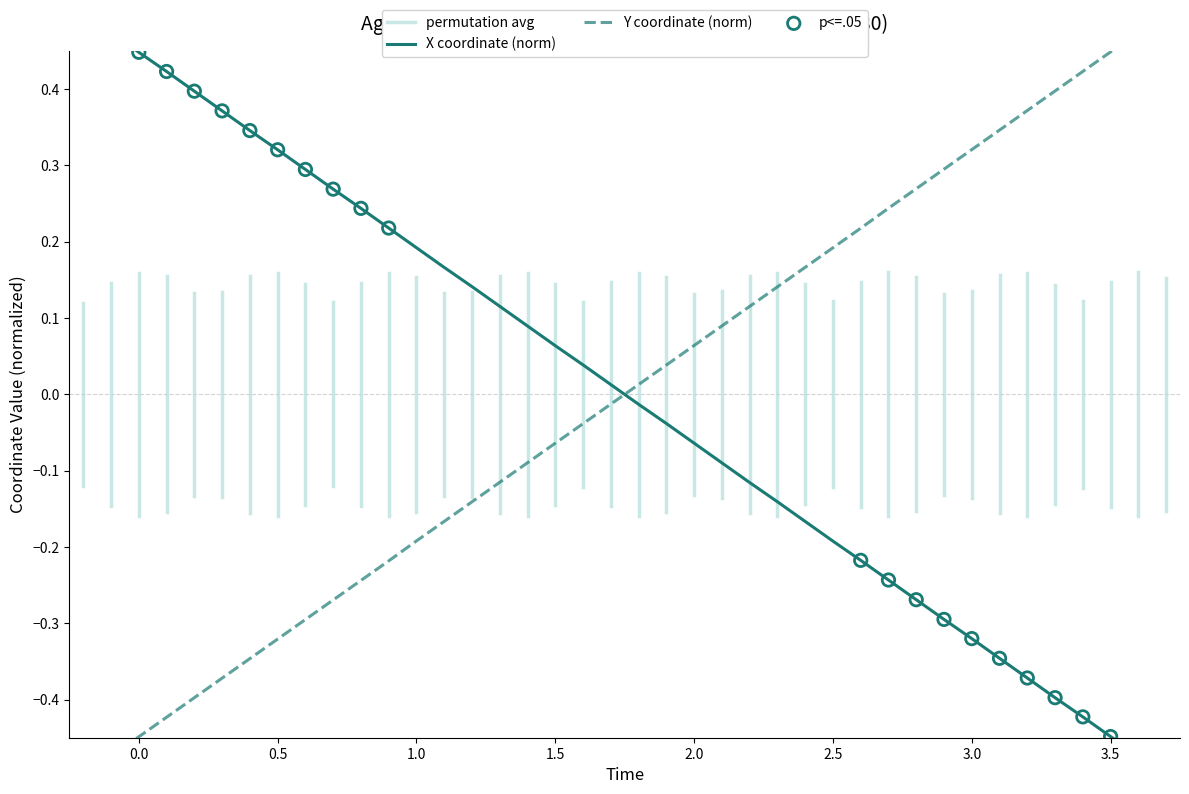

At which category is the sum across all series the highest?

3.0